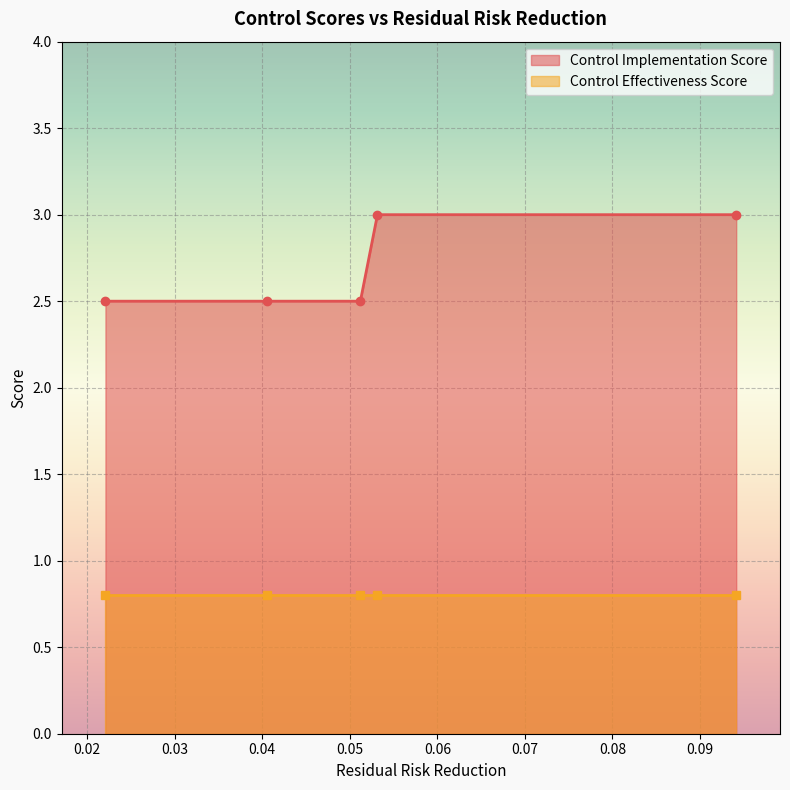

The Control Effectiveness Score series shows 0.8 at 0.0405405. True or false?

True